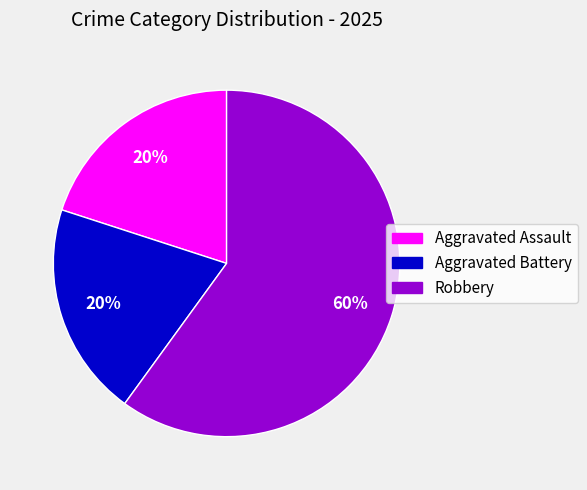

To the nearest percent, what is the difference between the largest and smallest slice percentages?

40%